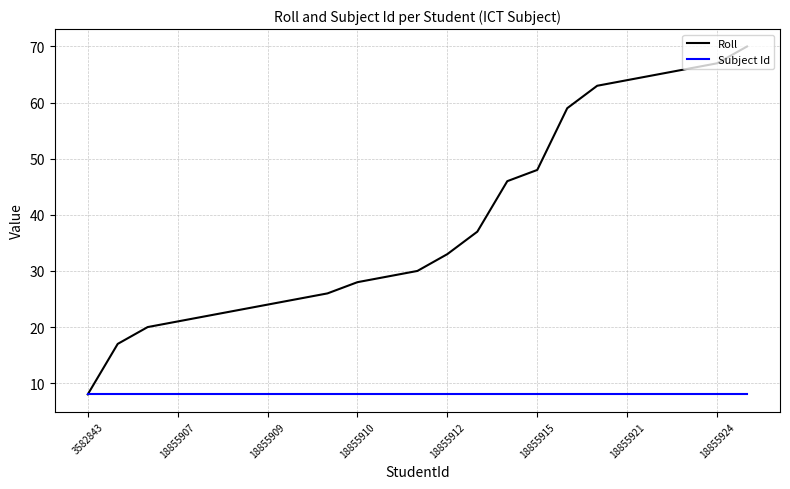

Which series has the largest total across all categories?

Roll